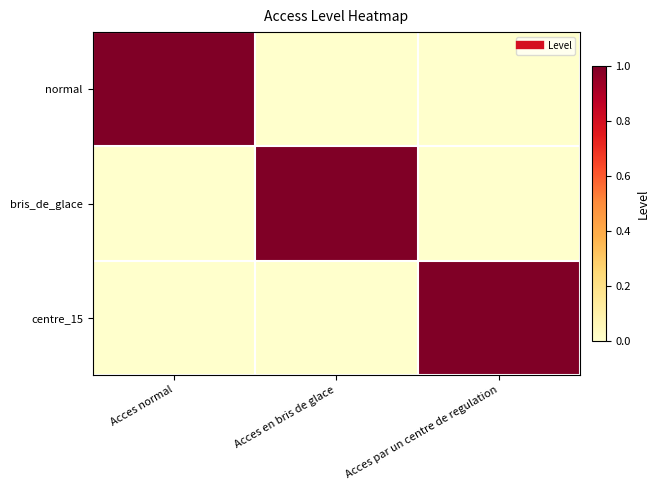

Which series changed the most between Acces normal and Acces en bris de glace?

normal